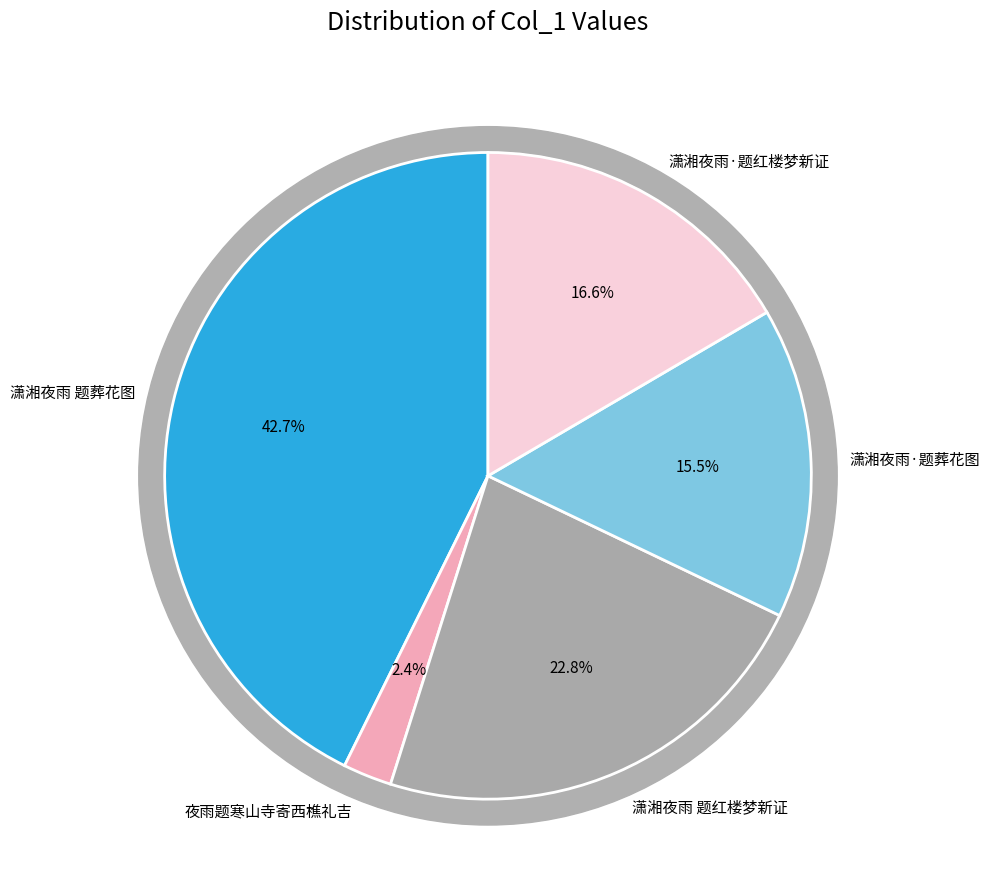

The 潇湘夜雨 题葬花图 slice represents 43% of the pie. True or false?

True